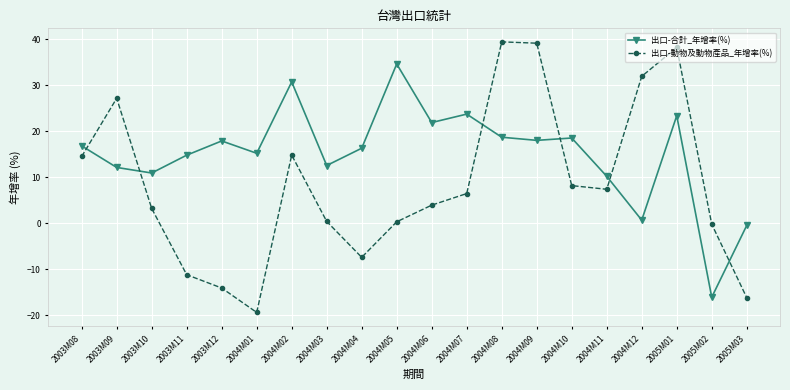

Rank the series by their average value, from lowest to highest.

出口-動物及動物產品_年增率(%), 出口-合計_年增率(%)